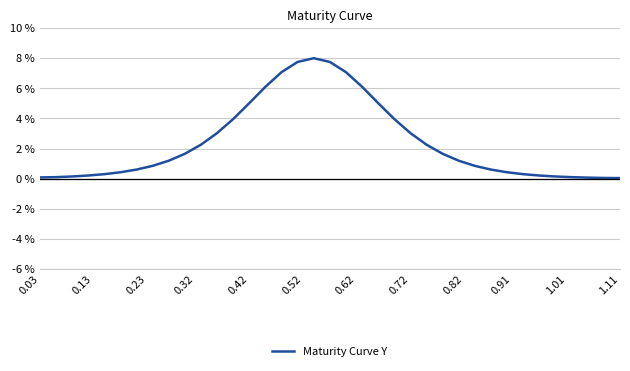

What is the greatest value displayed?

8.0